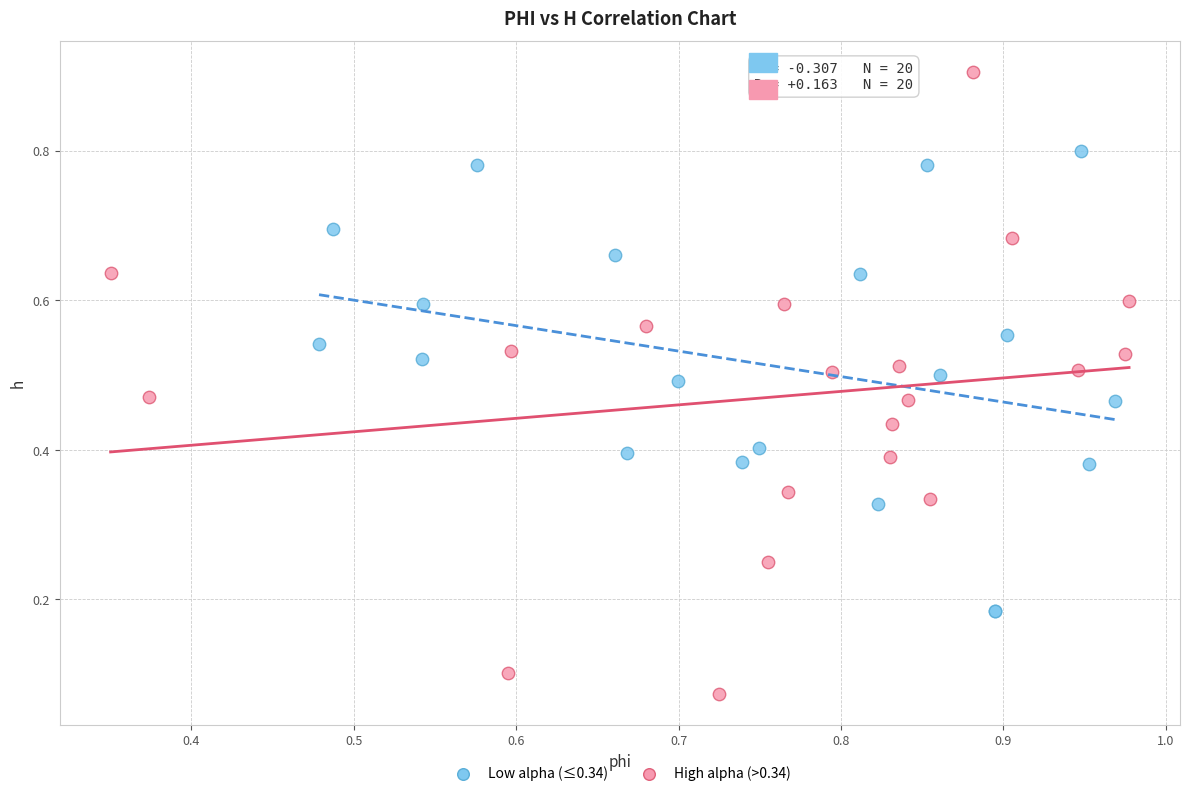

Which series reaches the minimum Y coordinate?

High alpha (>0.34)